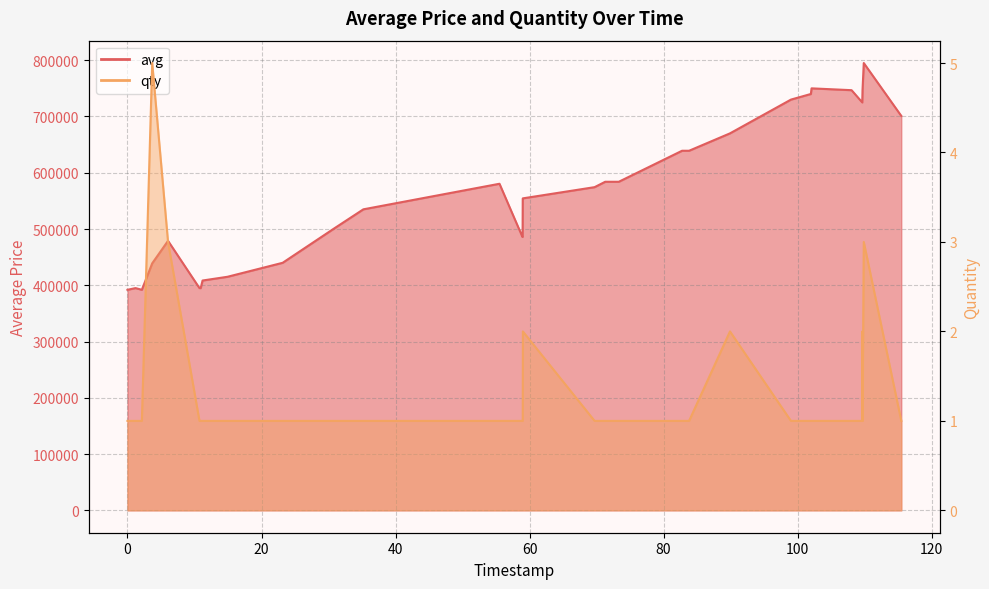

What is the value of the qty point at the 39th from the left?

3